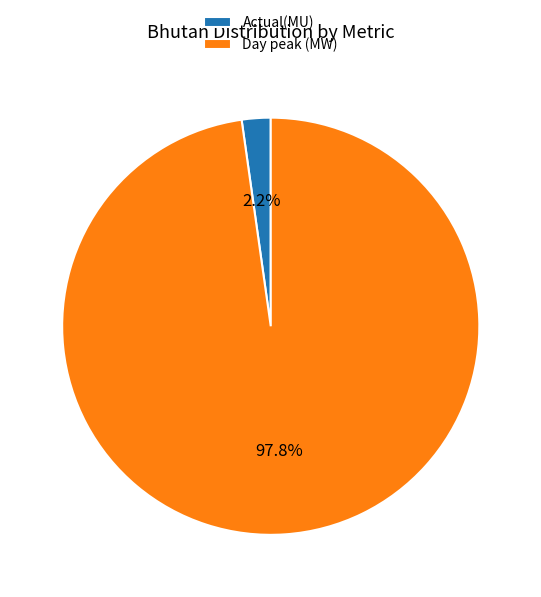

Which slice represents more than half of the pie?

Day peak (MW)